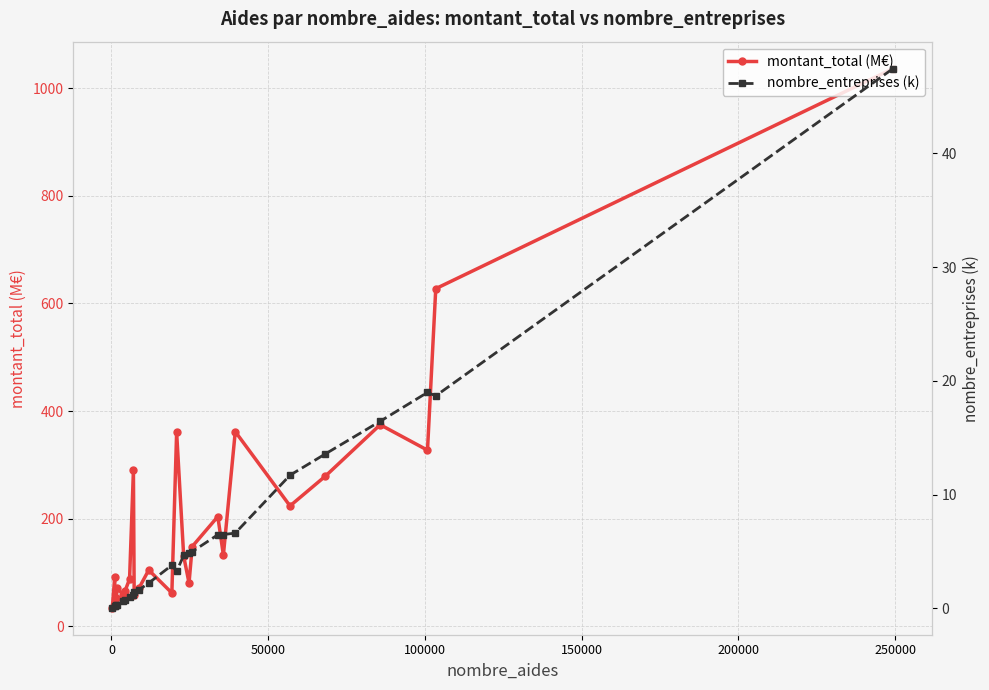

List the series in order of their peak value, lowest first.

nombre_entreprises (k), montant_total (M€)